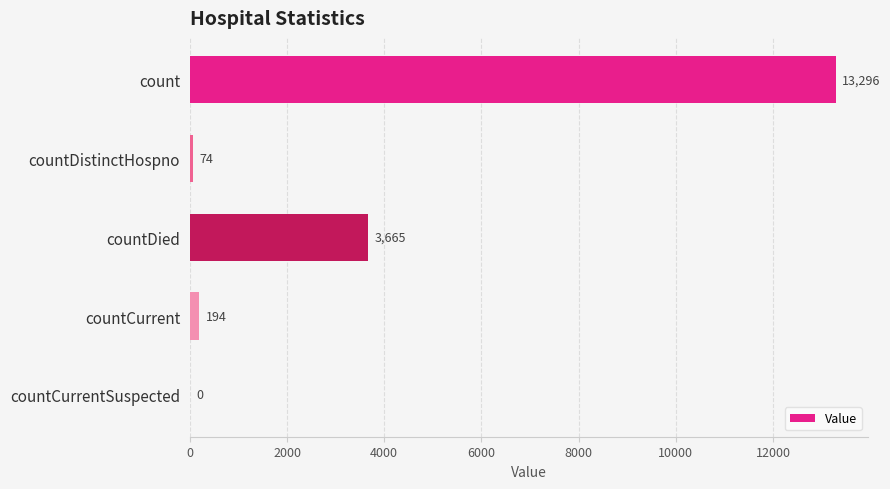

Reading bottom to top, what are all the values shown in this chart?

countCurrentSuspected=0	countCurrent=194	countDied=3665	countDistinctHospno=74	count=13296